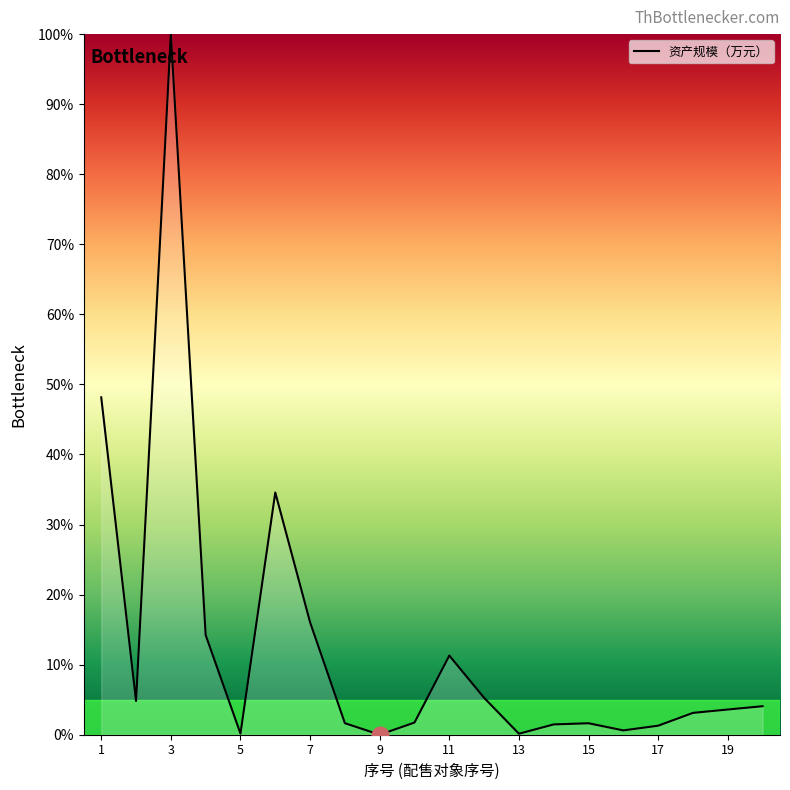

What is the greatest value displayed?

100.0